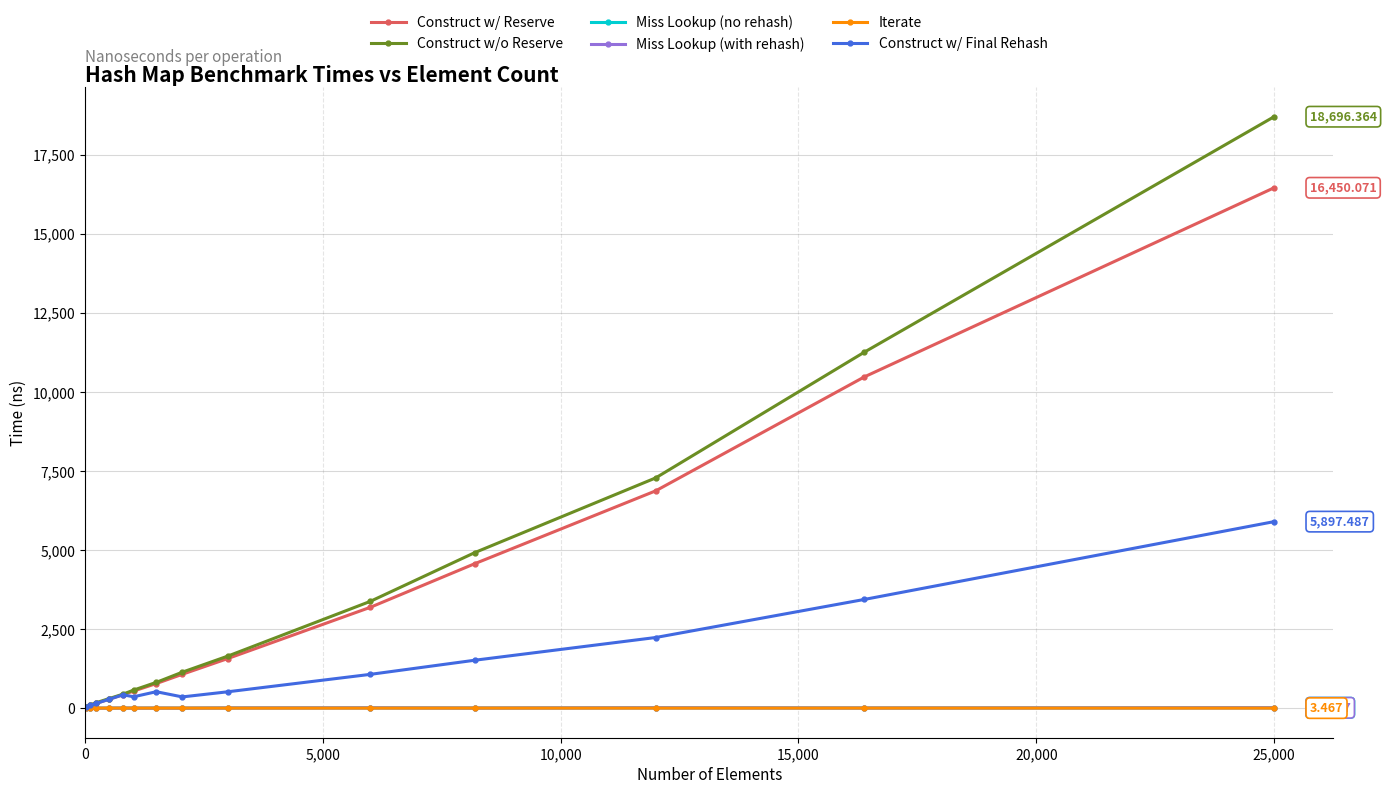

What is the minimum value for Construct w/ Final Rehash?

31.8